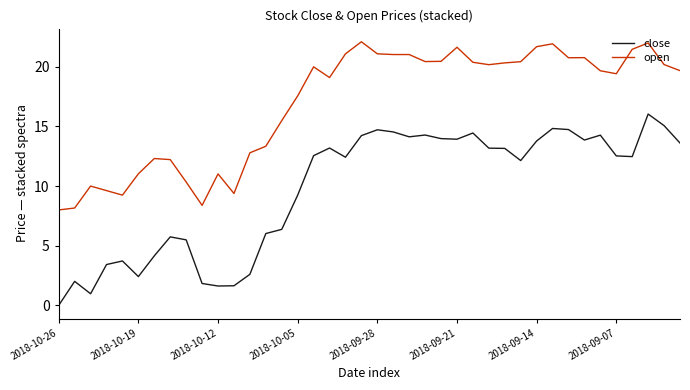

List the series in order of their overall mean, highest first.

open, close